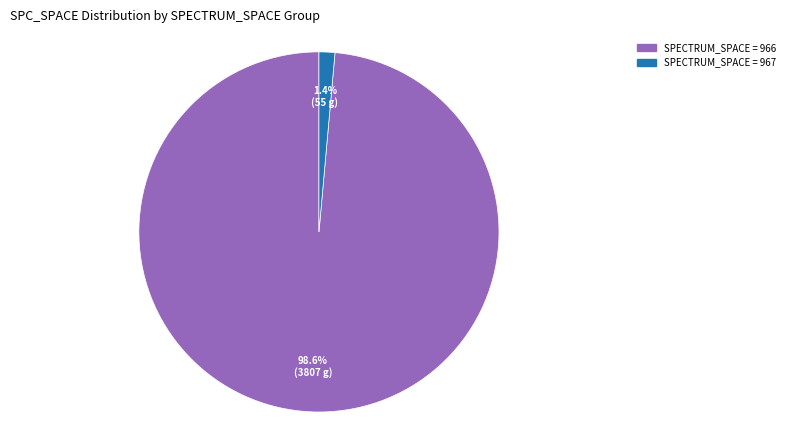

Is there any slice that represents more than half of the pie?

Yes